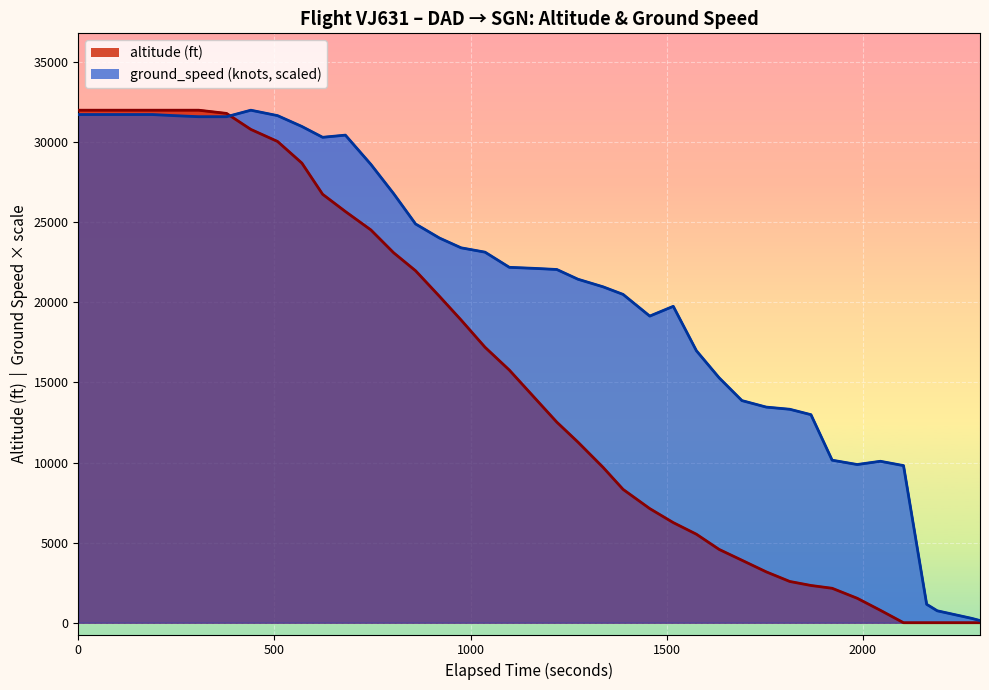

True or false: the data has more than 1 interior local peaks.

False